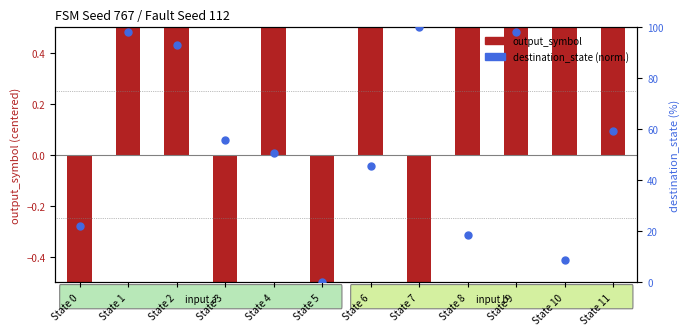

Which series reaches the minimum Y coordinate?

output_symbol (shifted)